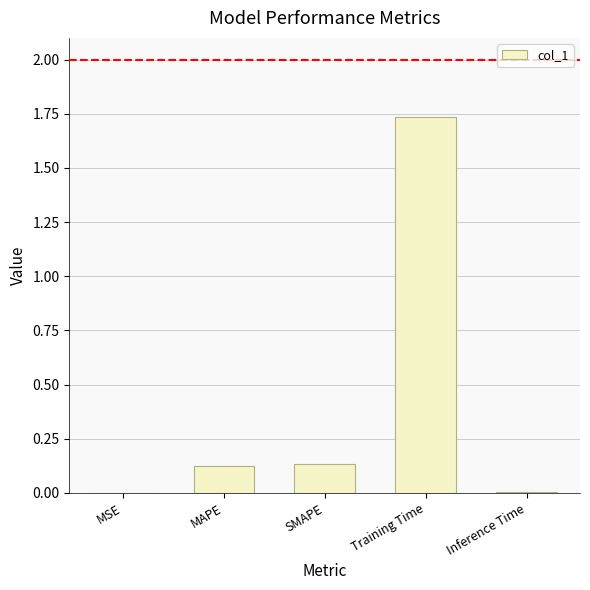

What is the sum of all values?

2.0